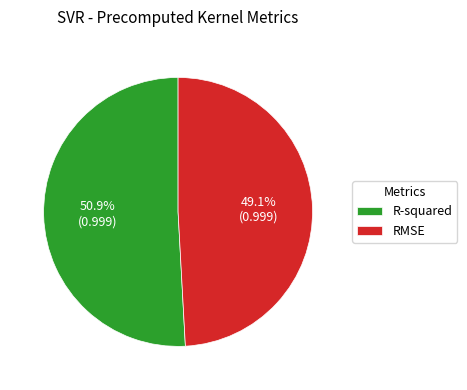

What is the largest slice in the pie chart?

R-squared